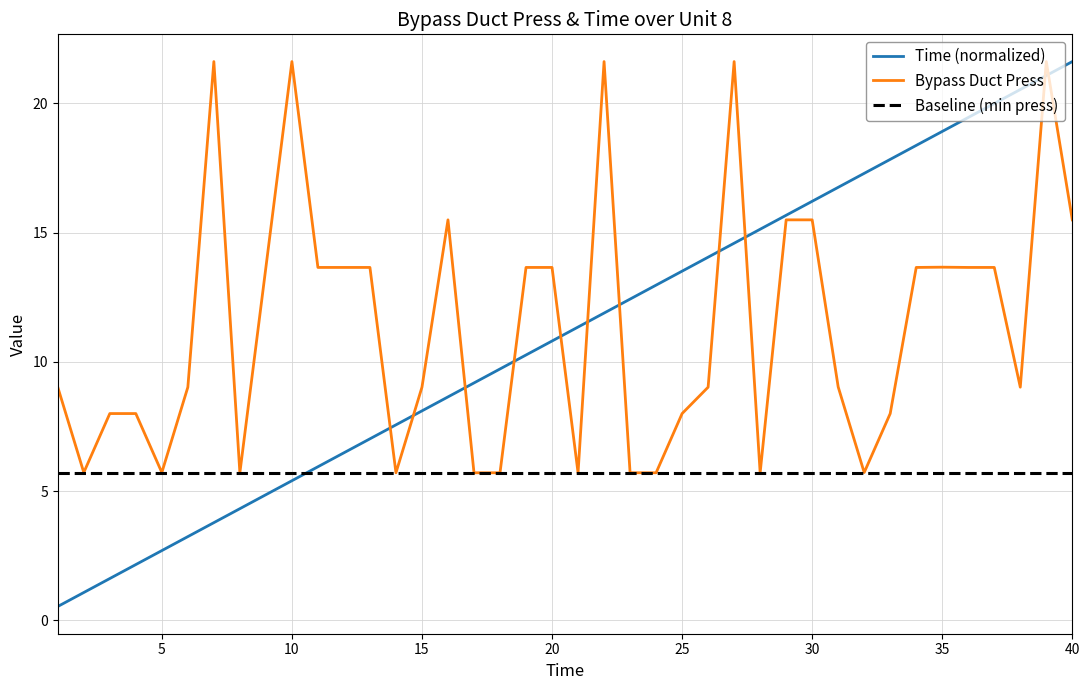

What is the value of the Bypass Duct Press point at the 4th from the left?

8.0